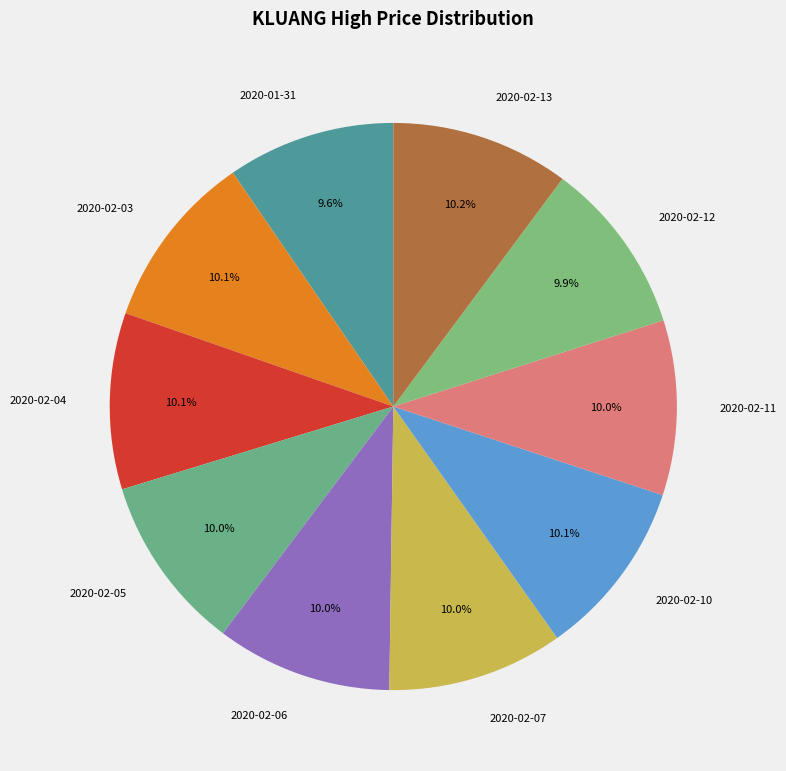

To the nearest percent, what is the combined percentage of 2020-02-05 and 2020-01-31?

20%